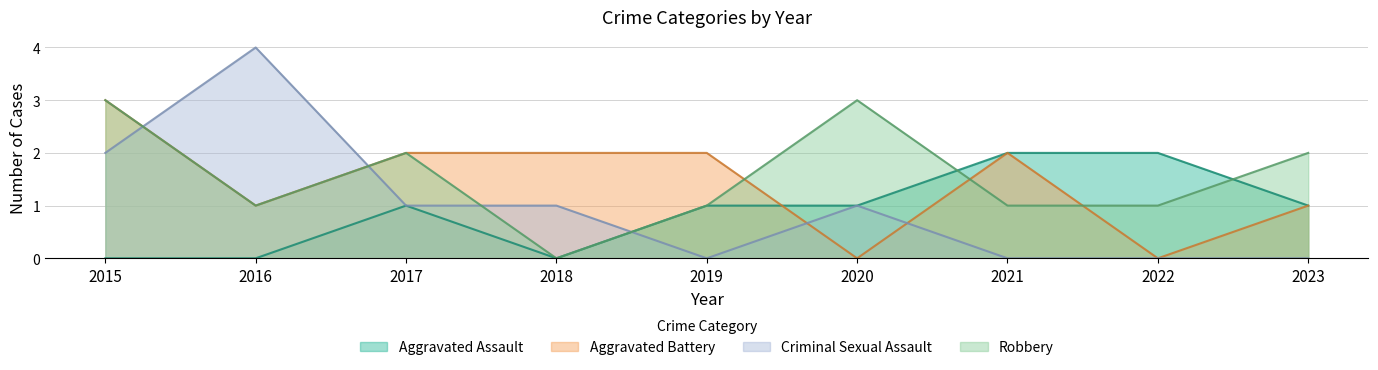

What are all the series names shown in the legend?

Aggravated Assault, Aggravated Battery, Criminal Sexual Assault, Robbery